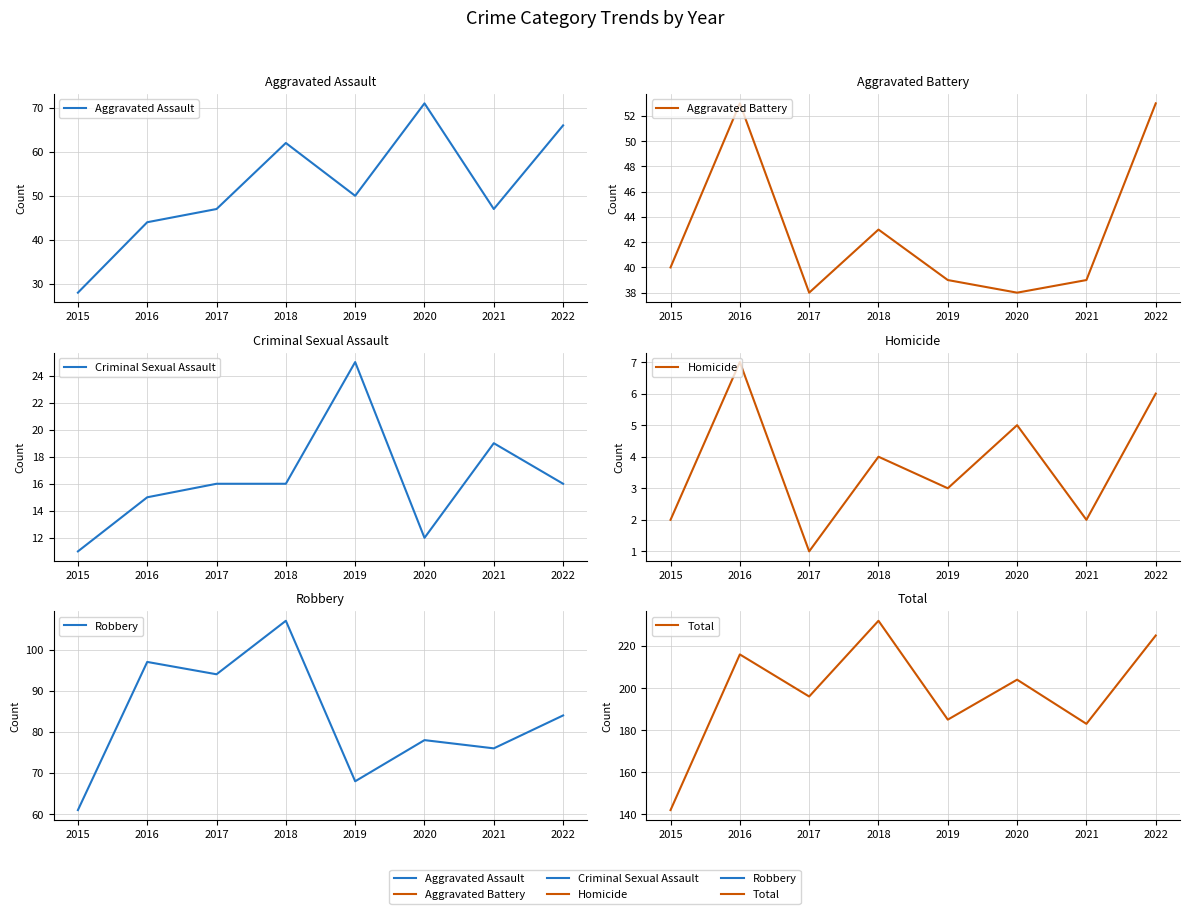

Reading left to right, list all the values displayed in this chart.

Aggravated Assault: 2015=28	2016=44	2017=47	2018=62	2019=50	2020=71	2021=47	2022=66
Aggravated Battery: 2015=40	2016=53	2017=38	2018=43	2019=39	2020=38	2021=39	2022=53
Criminal Sexual Assault: 2015=11	2016=15	2017=16	2018=16	2019=25	2020=12	2021=19	2022=16
Homicide: 2015=2	2016=7	2017=1	2018=4	2019=3	2020=5	2021=2	2022=6
Robbery: 2015=61	2016=97	2017=94	2018=107	2019=68	2020=78	2021=76	2022=84
Total: 2015=142	2016=216	2017=196	2018=232	2019=185	2020=204	2021=183	2022=225